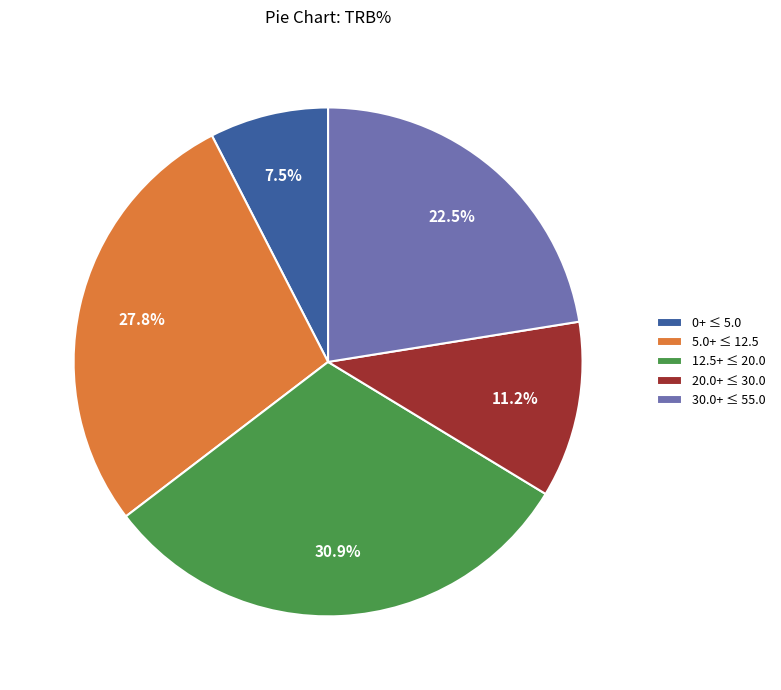

Between 12.5+ ≤ 20.0 and 30.0+ ≤ 55.0, which is larger?

12.5+ ≤ 20.0